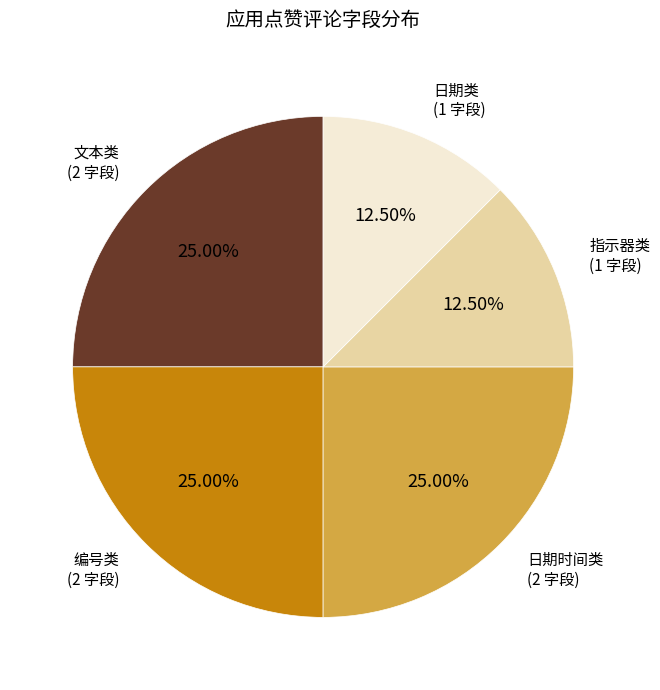

Is there a majority slice in this chart?

No